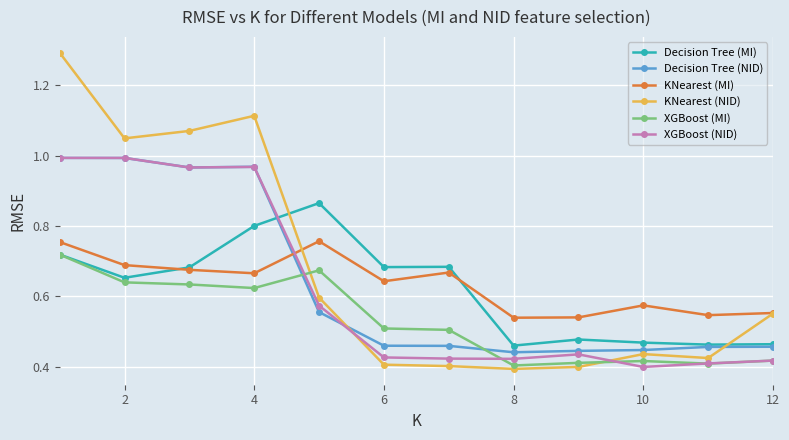

True or false: XGBoost (NID) and KNearest (MI) intersect in this chart.

True